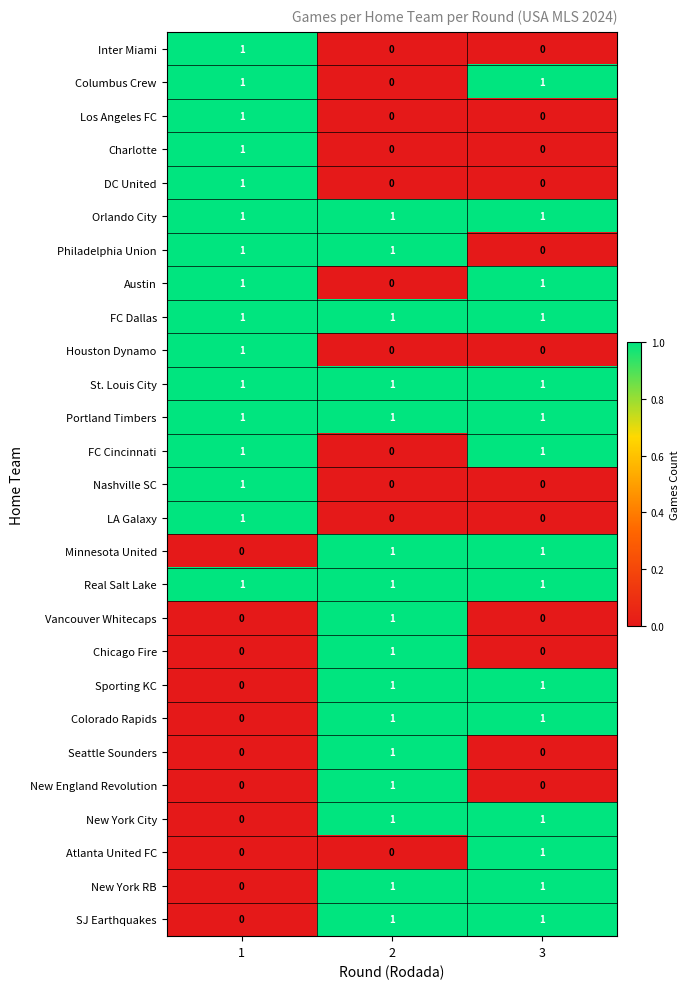

The Nashville SC series shows 0 at 2. True or false?

True